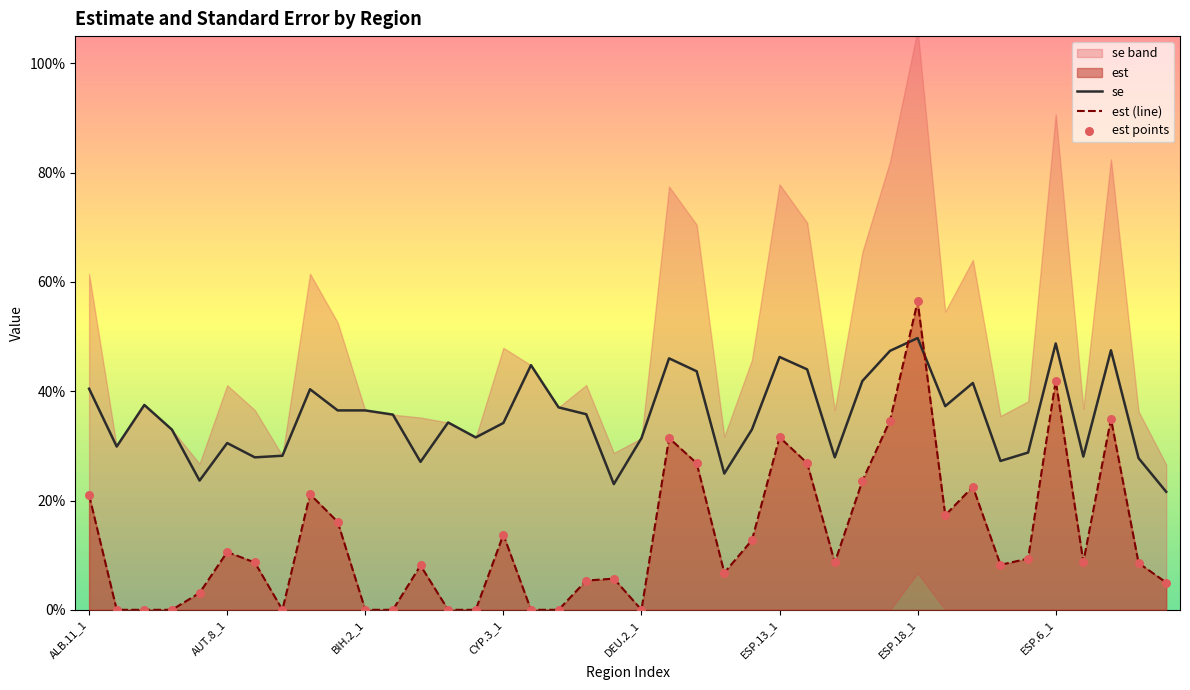

What is the total value across all series at ESP.14_1?

0.7